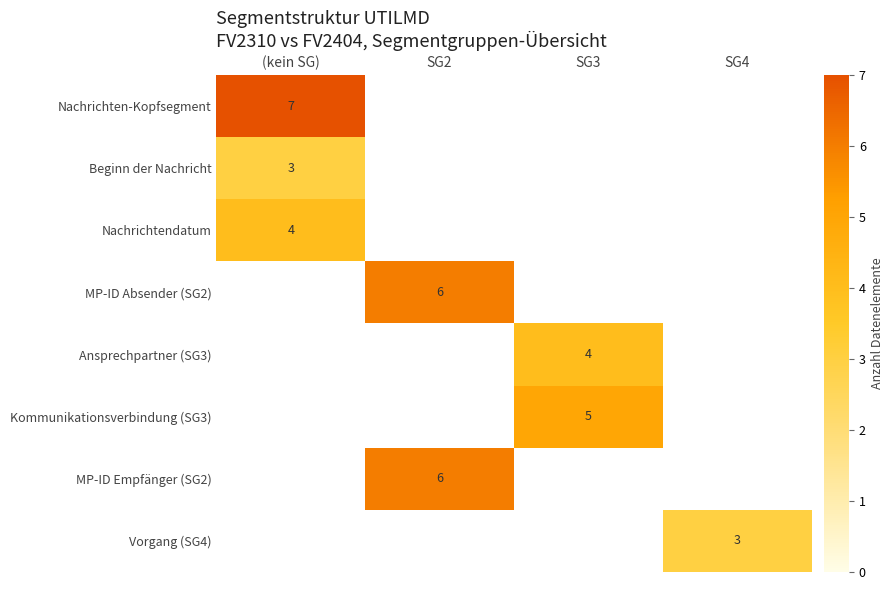

The value of Vorgang (SG4) at SG4 is 3. True or false?

True